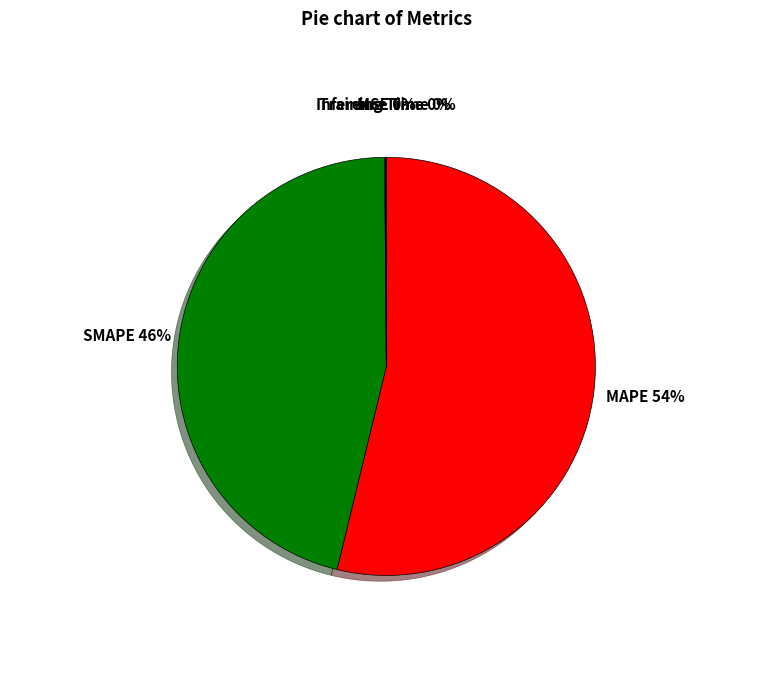

What is the majority slice?

MAPE